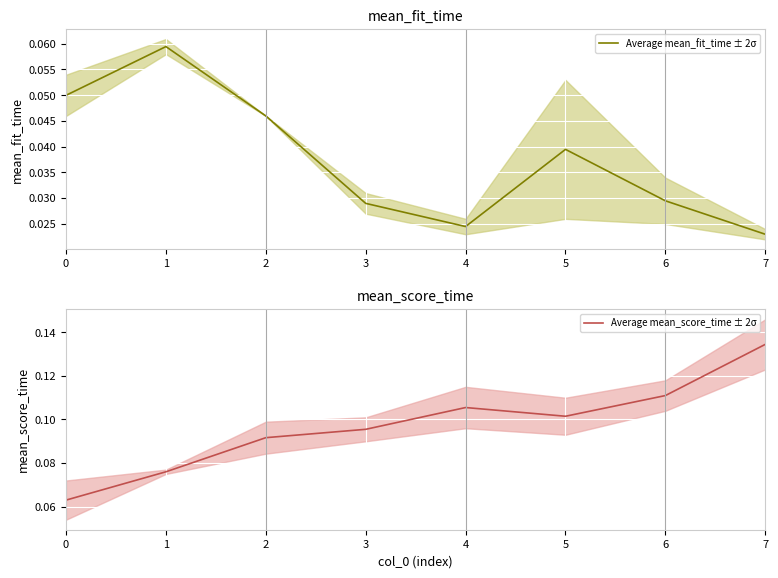

At 2, list the series in order from smallest to largest.

Average mean_fit_time ± 2σ, Average mean_score_time ± 2σ